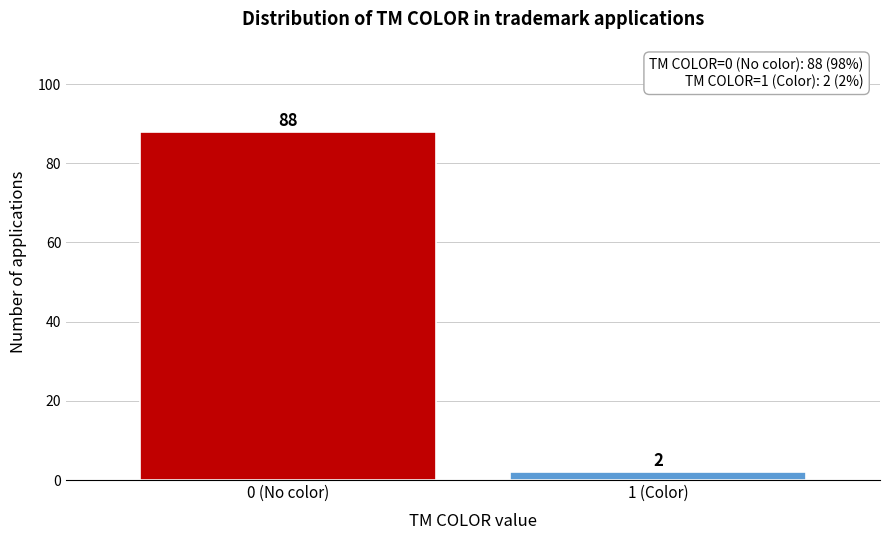

Reading right to left, extract all data points from this chart.

1 (Color)=2	0 (No color)=88